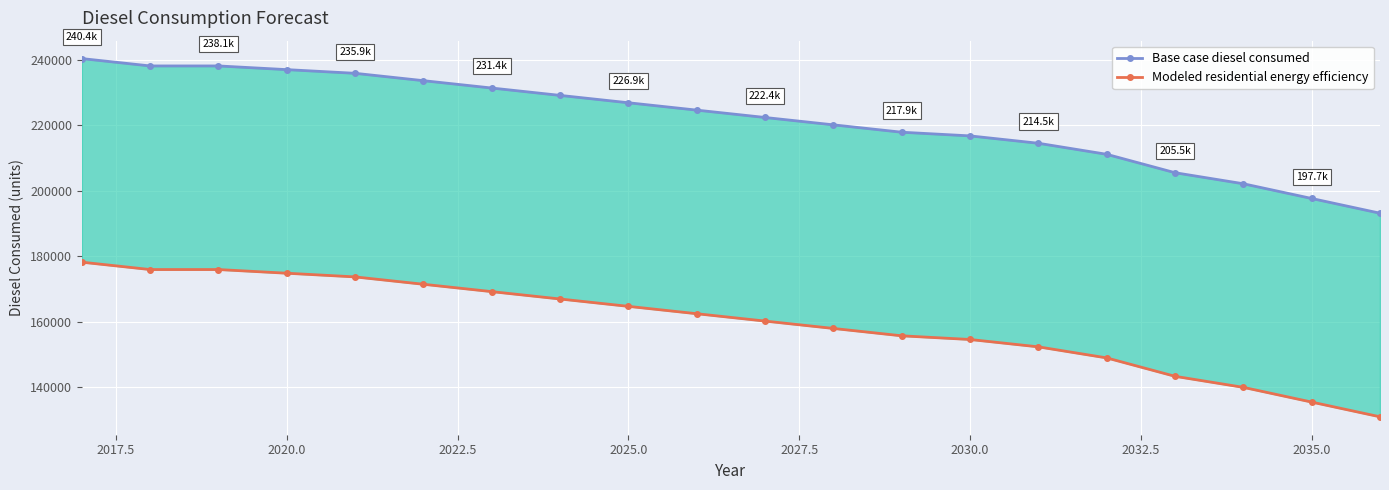

True or false: Modeled residential energy efficiency and Base case diesel consumed intersect in this chart.

False